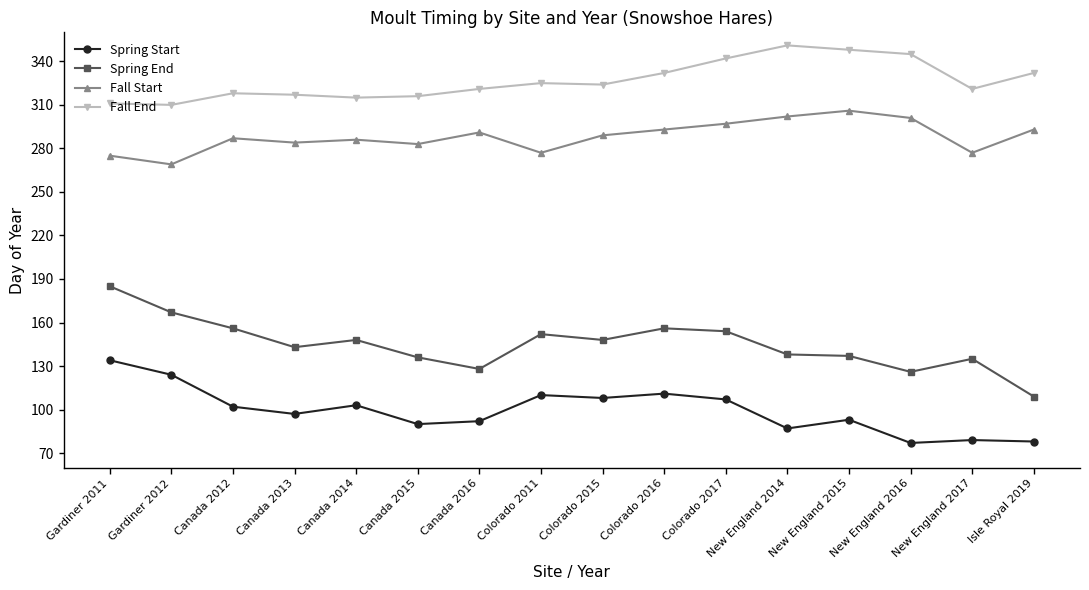

What is the label of the 11th point from the right?

Canada 2015